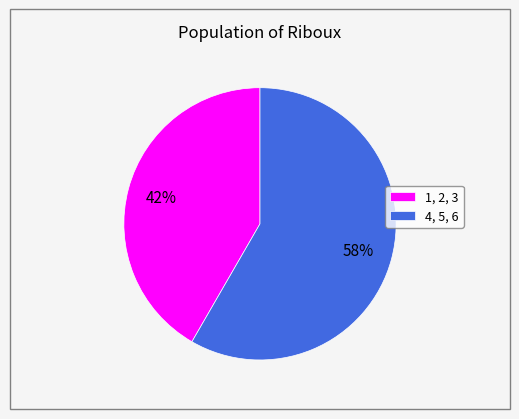

How many segments does this pie chart have?

2